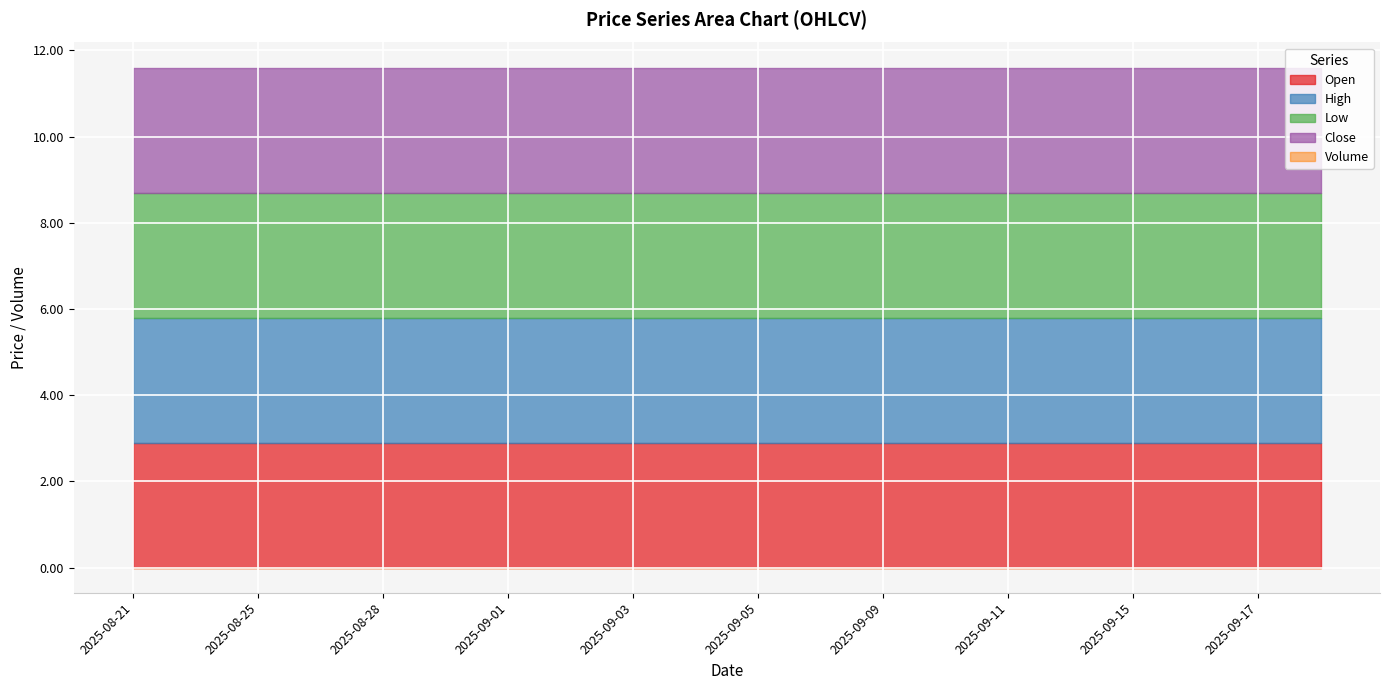

What is the label of the 19th point from the right?

2025-08-22